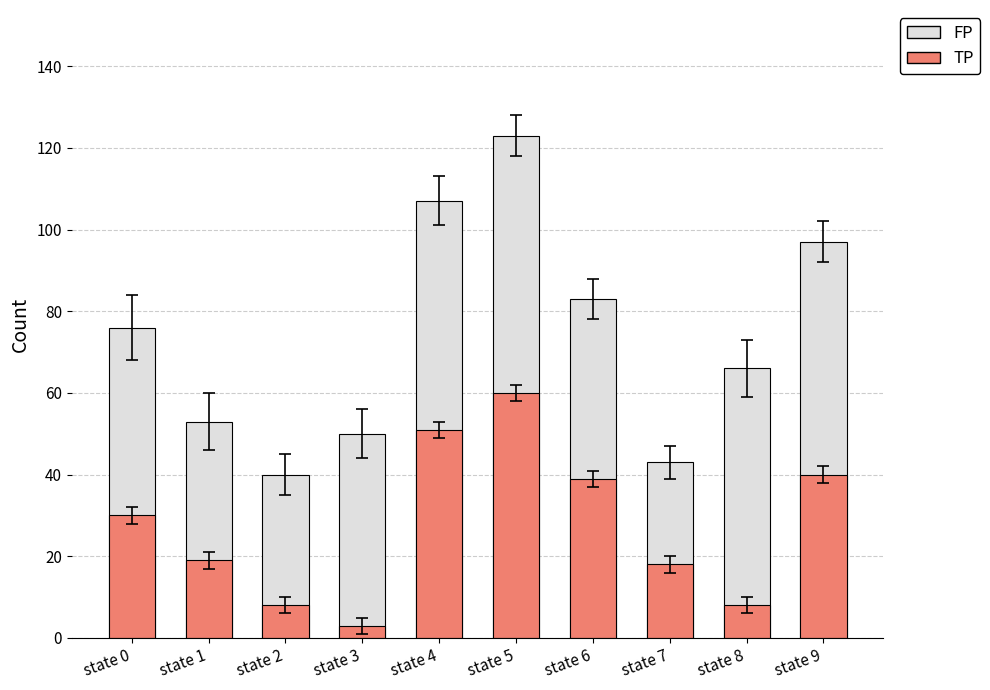

True or false: FP has a value of 109 at state 0.

False